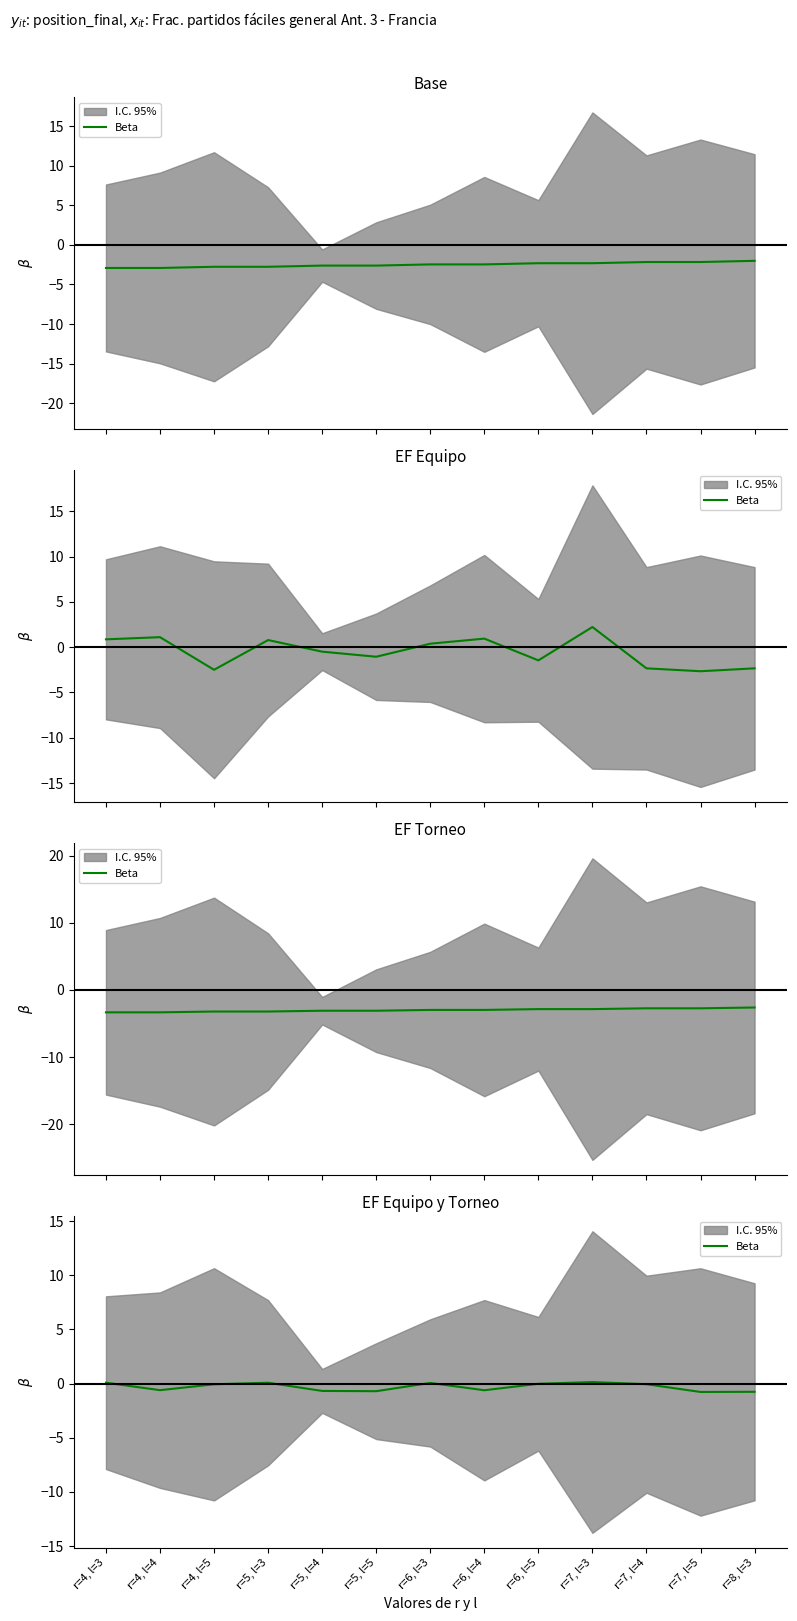

Rank the categories by value from lowest to highest.

r=7, l=5, r=8, l=3, r=5, l=5, r=5, l=4, r=6, l=4, r=4, l=4, r=4, l=5, r=7, l=4, r=6, l=5, r=6, l=3, r=5, l=3, r=4, l=3, r=7, l=3